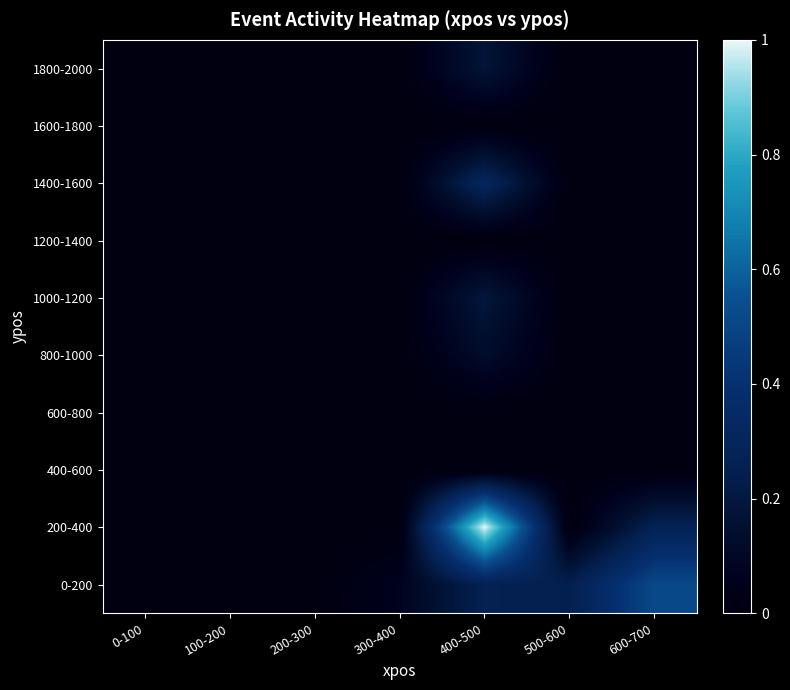

At which category is the sum across all series the highest?

400-500